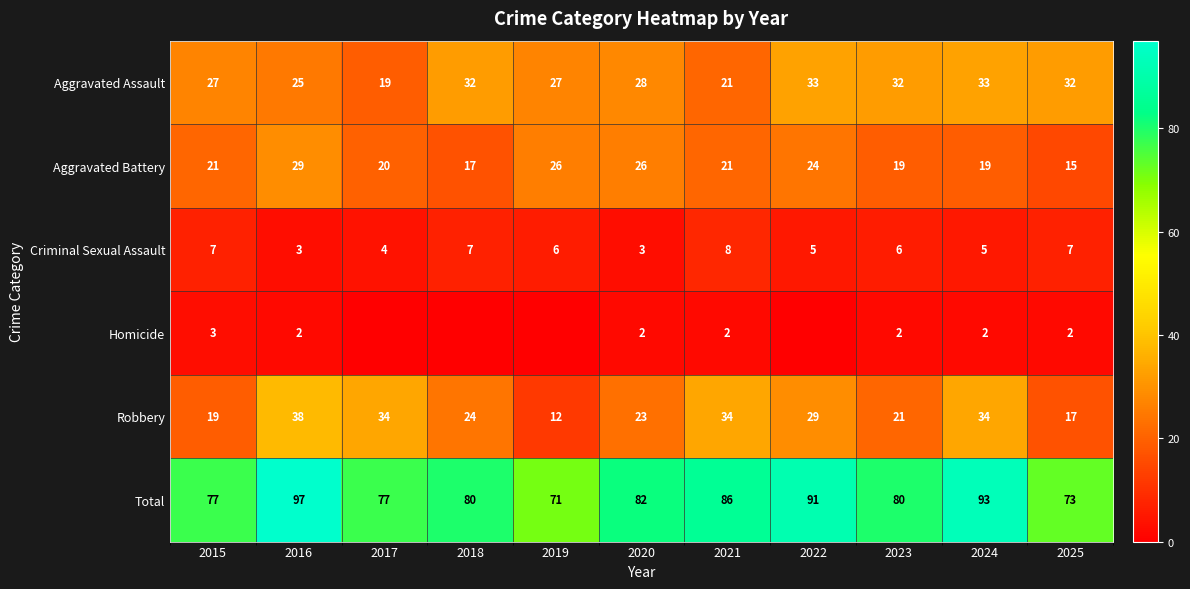

What is the maximum value for Robbery?

38